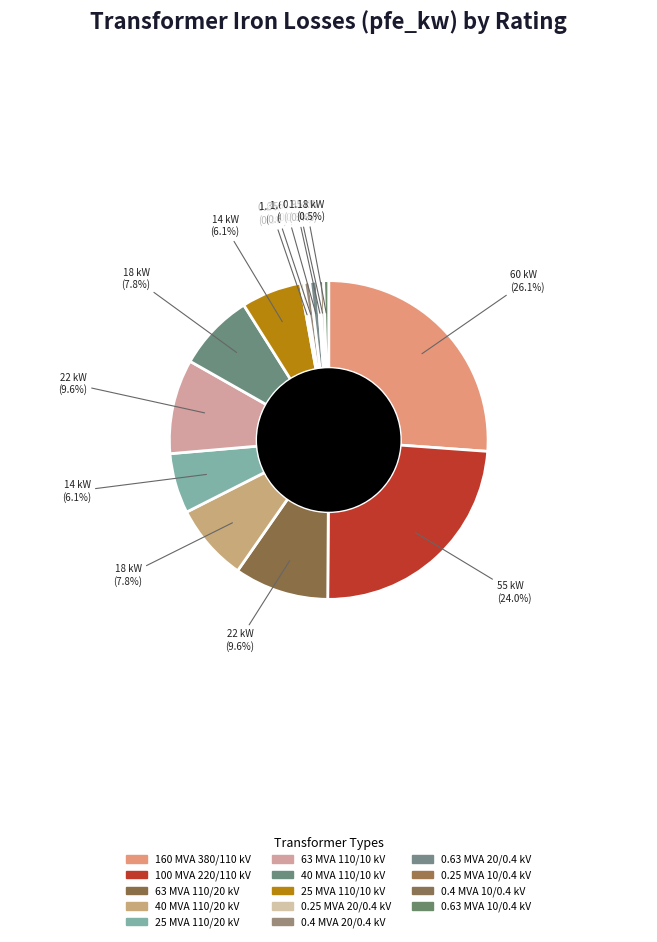

To the nearest percent, what is the difference between the 160 MVA 380/110 kV and 0.4 MVA 10/0.4 kV slice percentages?

26%